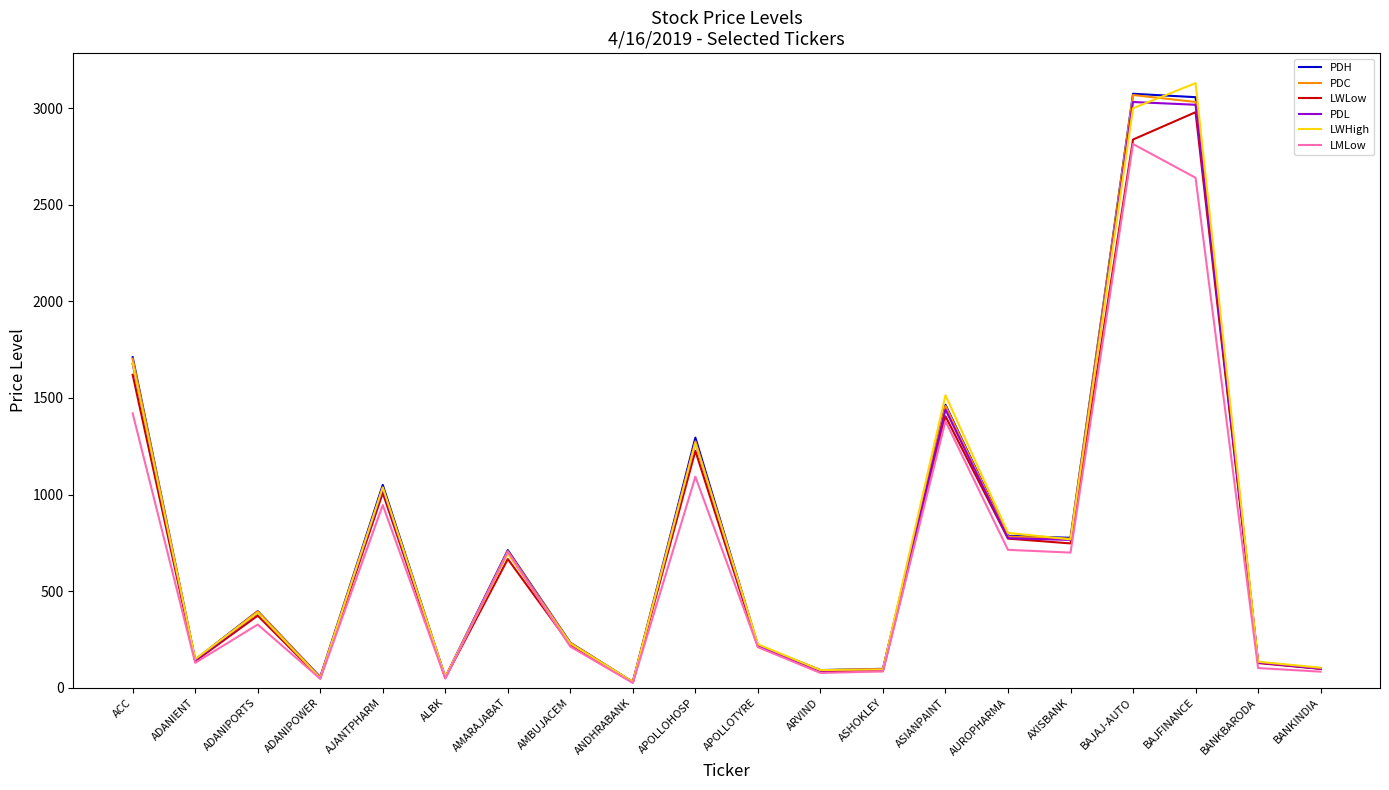

Is the value of PDC at AXISBANK greater than the value of LWLow at AMBUJACEM?

Yes